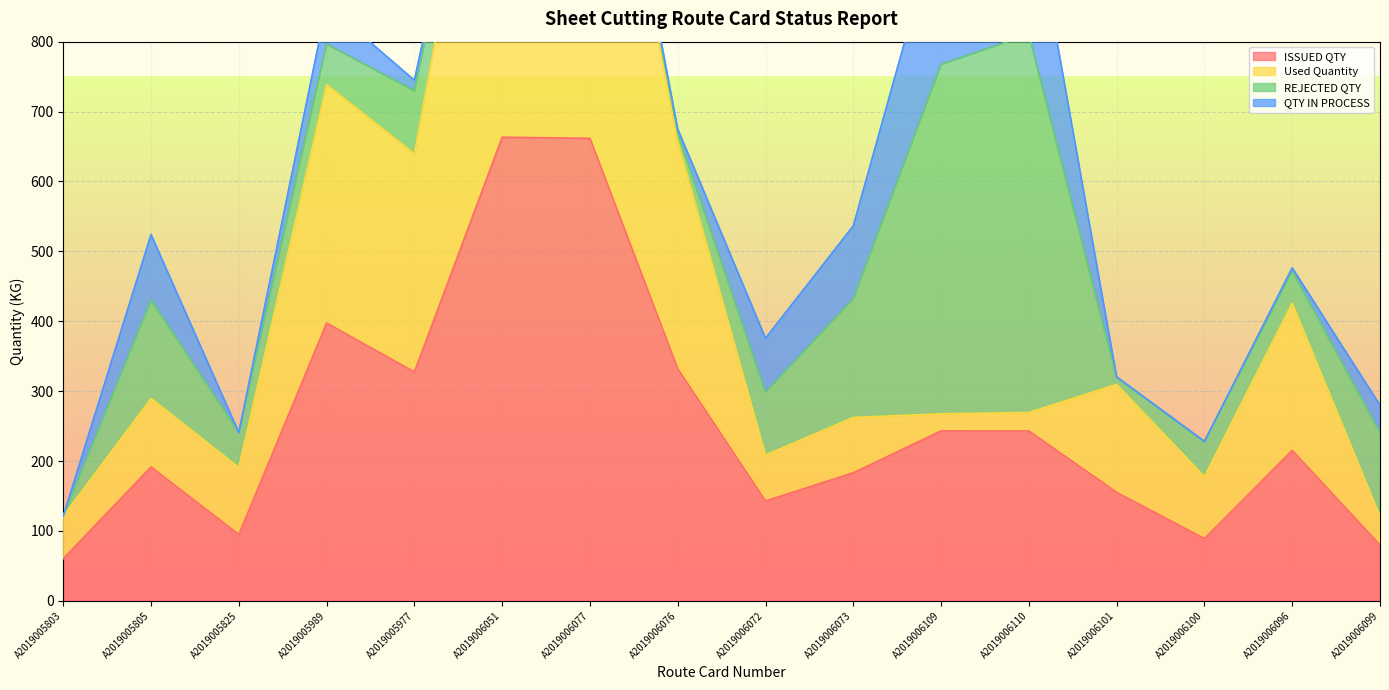

What is the label of the 3rd point from the right?

A2019006100